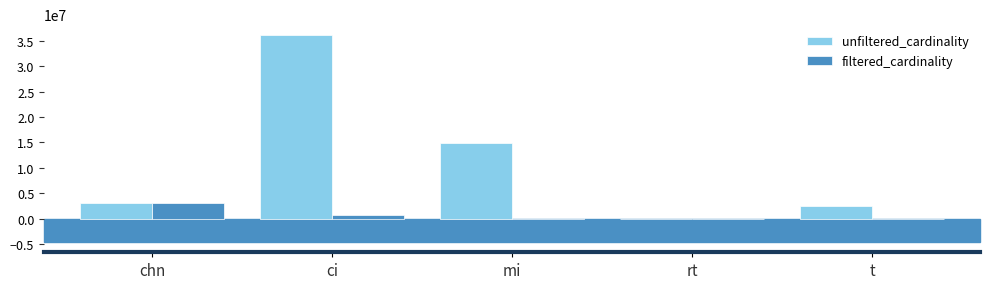

What is the sum of all unfiltered_cardinality values?

56748727